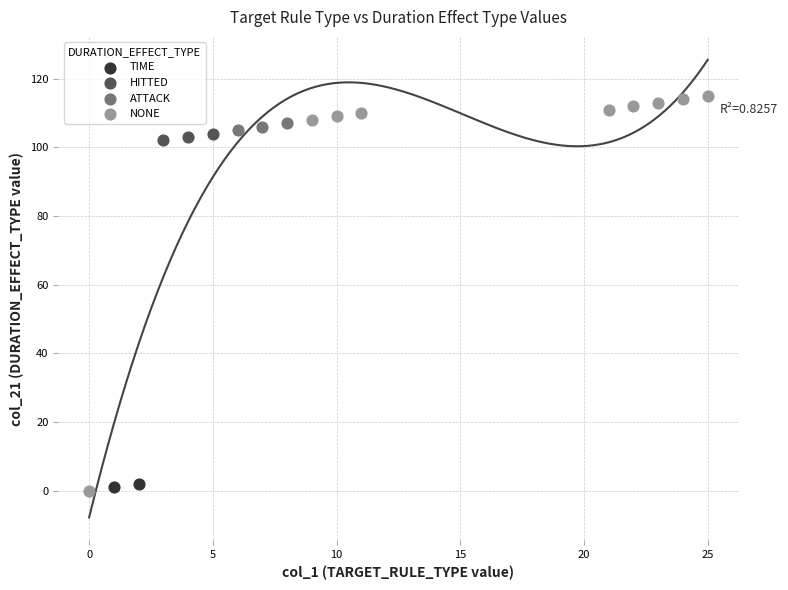

What are all the series names shown in the legend?

TIME, HITTED, ATTACK, NONE